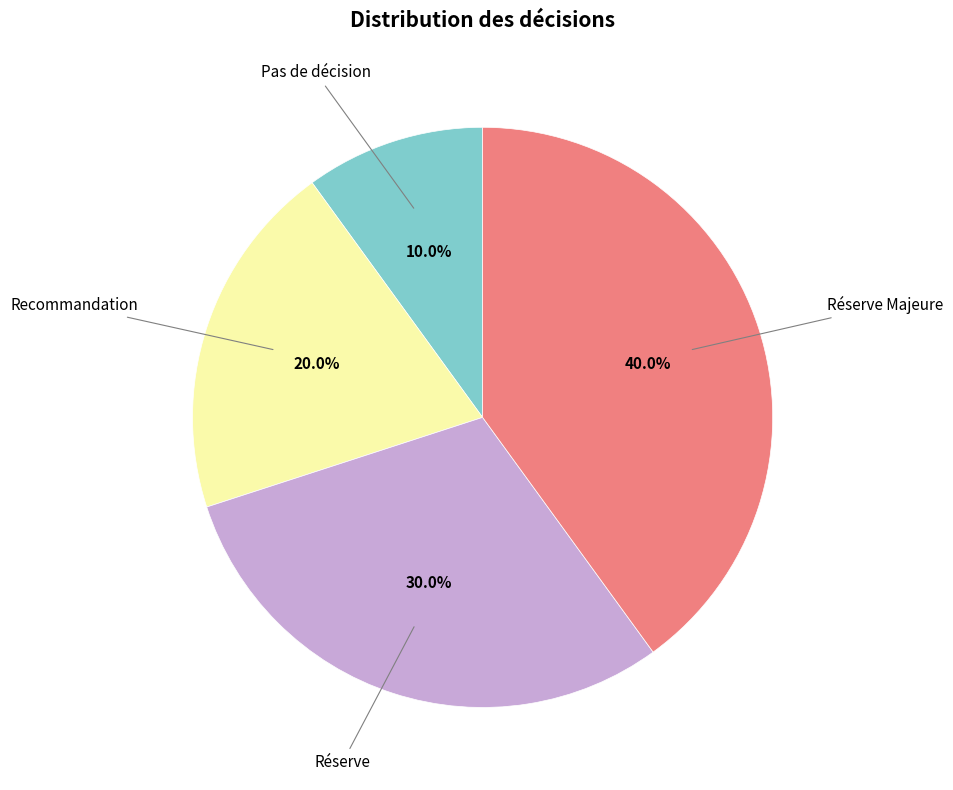

Does any single category account for the majority?

No